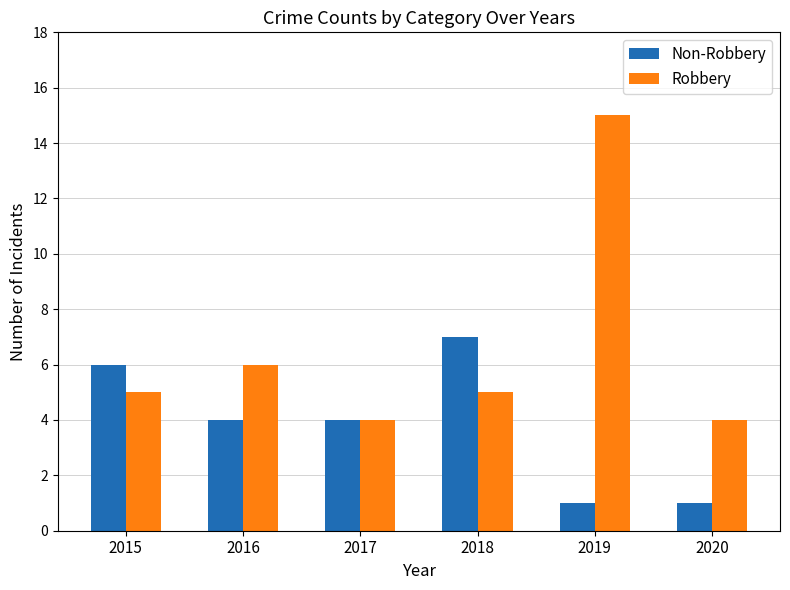

Where is Robbery nearest to the value 9?

2016